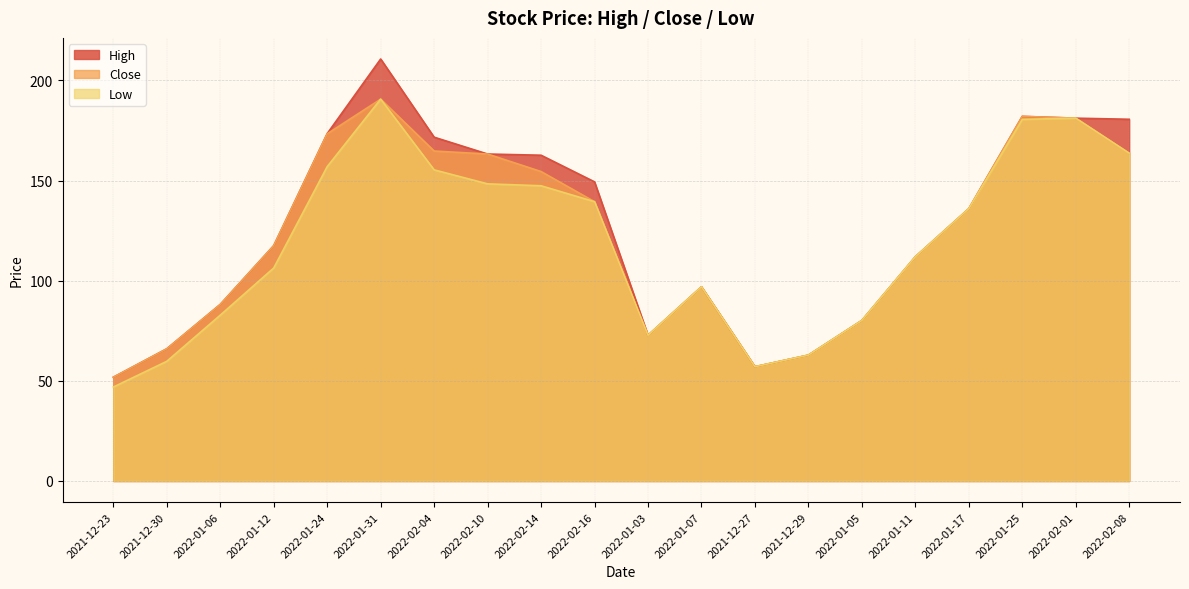

Reading left to right, what are all the values shown in this chart?

High: 2021-12-23=51.8	2021-12-30=66.0	2022-01-06=88.2	2022-01-12=117.5	2022-01-24=173.4	2022-01-31=210.7	2022-02-04=171.7	2022-02-10=163.2	2022-02-14=162.7	2022-02-16=149.3	2022-01-03=72.8	2022-01-07=97.0	2021-12-27=57.0	2021-12-29=62.9	2022-01-05=80.2	2022-01-11=112.0	2022-01-17=135.9	2022-01-25=182.1	2022-02-01=181.2	2022-02-08=180.6
Close: 2021-12-23=51.8	2021-12-30=66.0	2022-01-06=88.2	2022-01-12=117.5	2022-01-24=173.3	2022-01-31=190.7	2022-02-04=164.8	2022-02-10=163.2	2022-02-14=154.5	2022-02-16=139.4	2022-01-03=72.8	2022-01-07=97.0	2021-12-27=57.0	2021-12-29=62.9	2022-01-05=80.2	2022-01-11=112.0	2022-01-17=135.9	2022-01-25=182.1	2022-02-01=181.2	2022-02-08=163.7
Low: 2021-12-23=46.9	2021-12-30=59.8	2022-01-06=82.8	2022-01-12=106.3	2022-01-24=156.9	2022-01-31=190.7	2022-02-04=155.3	2022-02-10=148.3	2022-02-14=147.4	2022-02-16=139.4	2022-01-03=72.8	2022-01-07=97.0	2021-12-27=57.0	2021-12-29=62.9	2022-01-05=80.2	2022-01-11=112.0	2022-01-17=135.9	2022-01-25=180.6	2022-02-01=181.2	2022-02-08=163.7